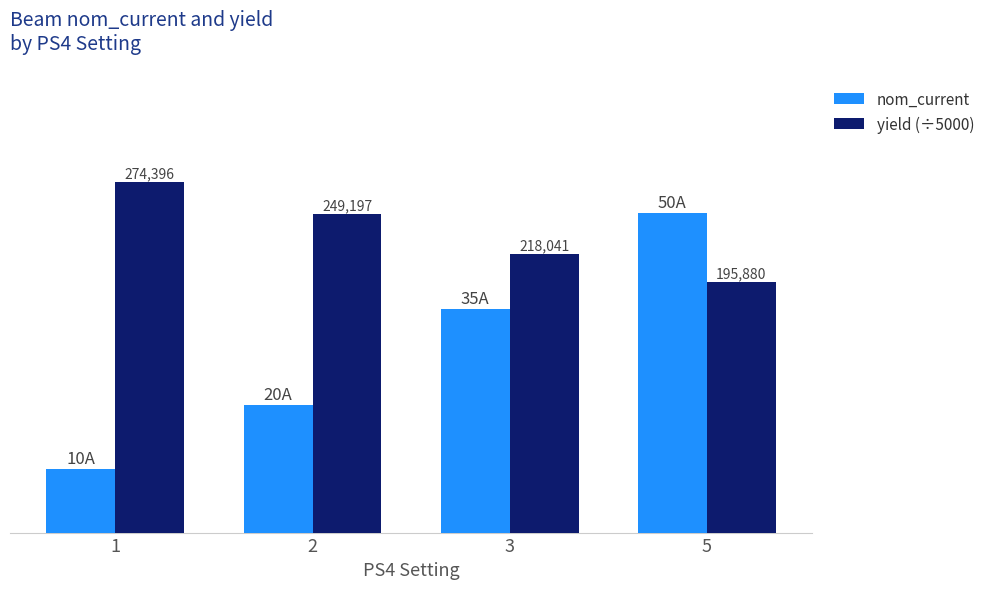

Count the nom_current values in the range 20 to 50.

3